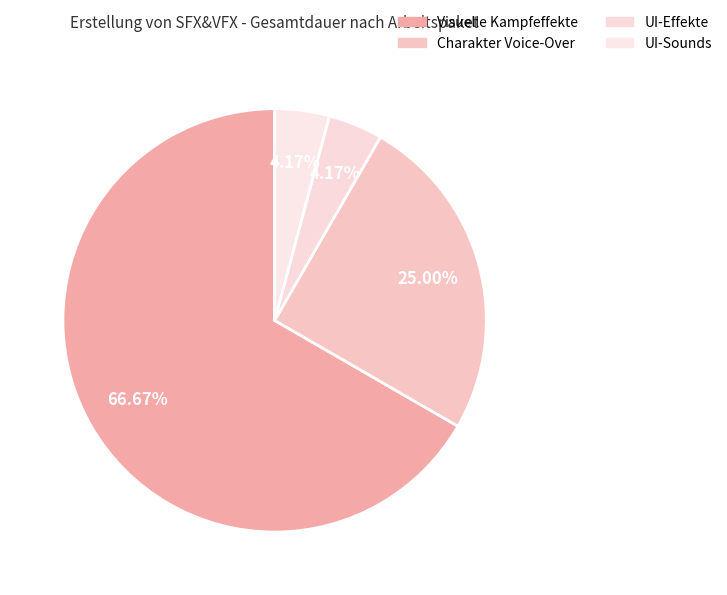

To the nearest percent, what portion does Visuelle Kampfeffekte represent?

67%